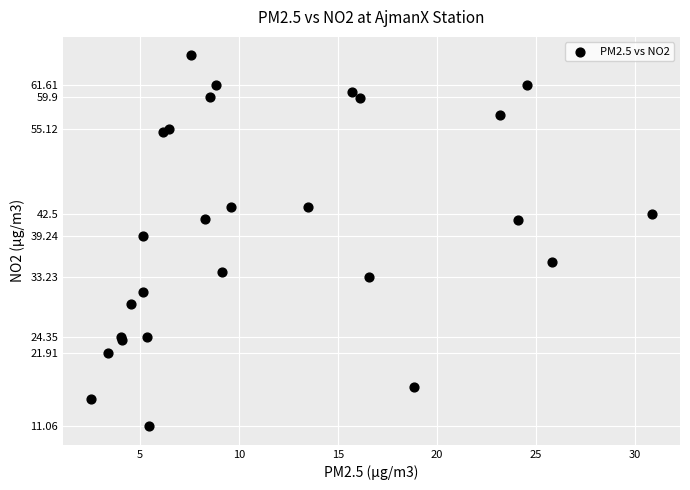

What Y value in the scatter plot is closest to 38?

39.2